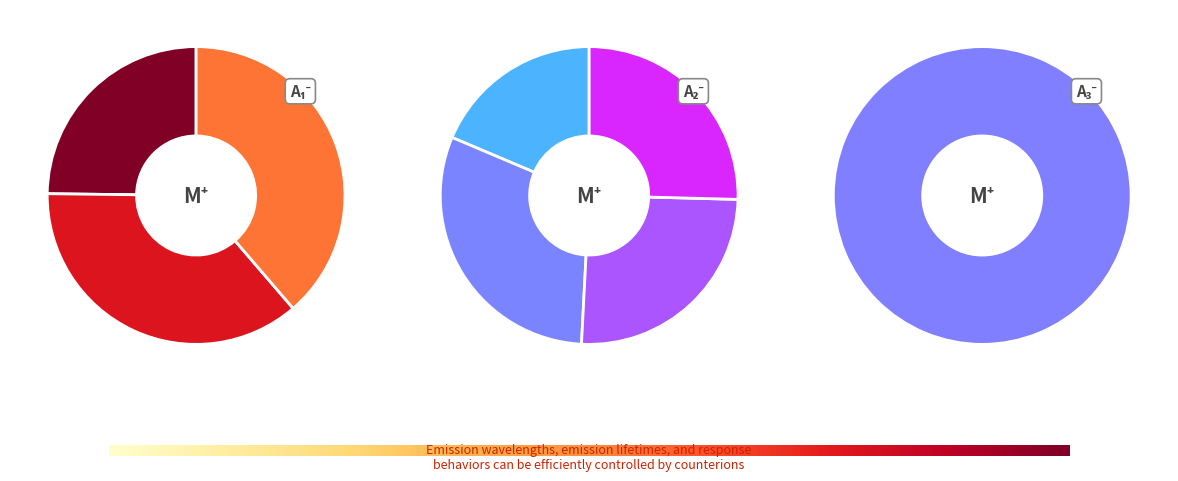

Does green/red represent more than half of the total?

No